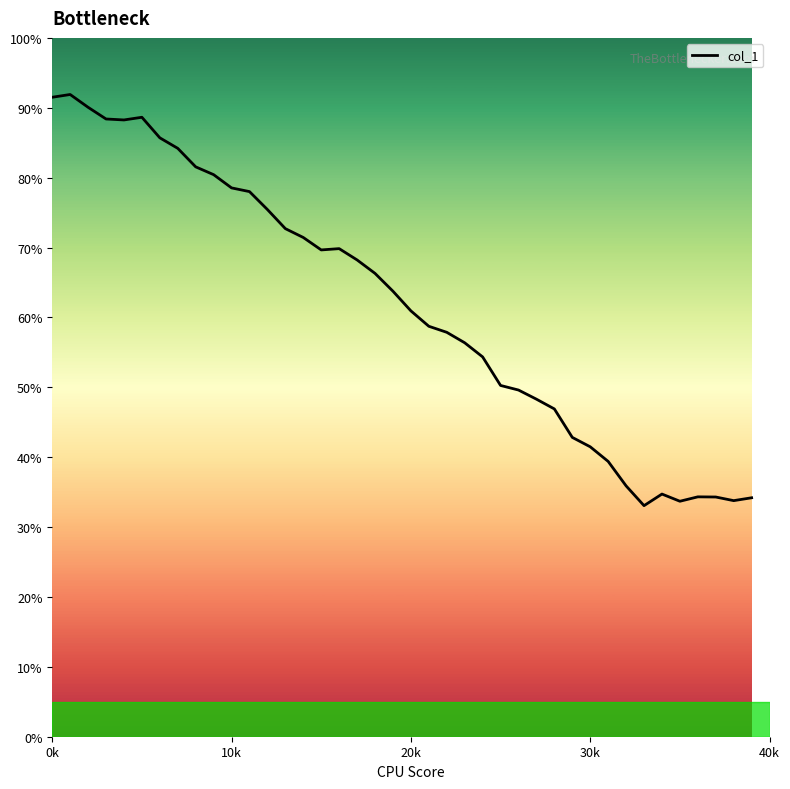

What is the difference between the maximum and minimum values?

58.8